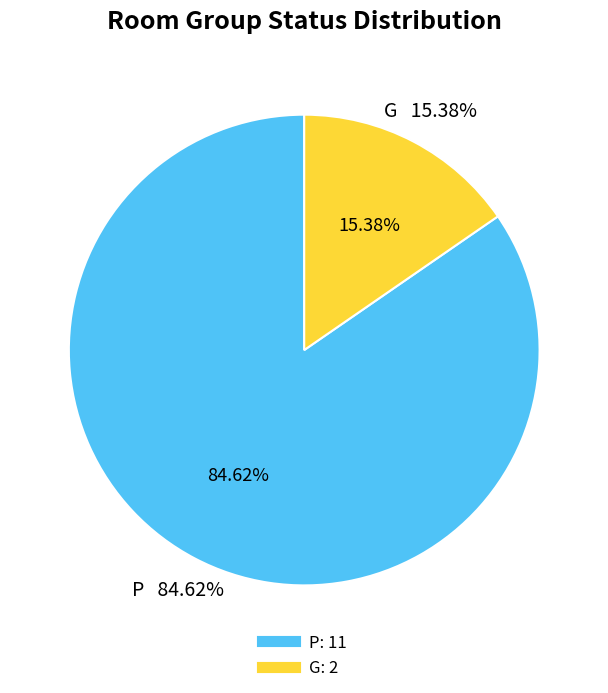

Rank the categories by value from lowest to highest.

G, P